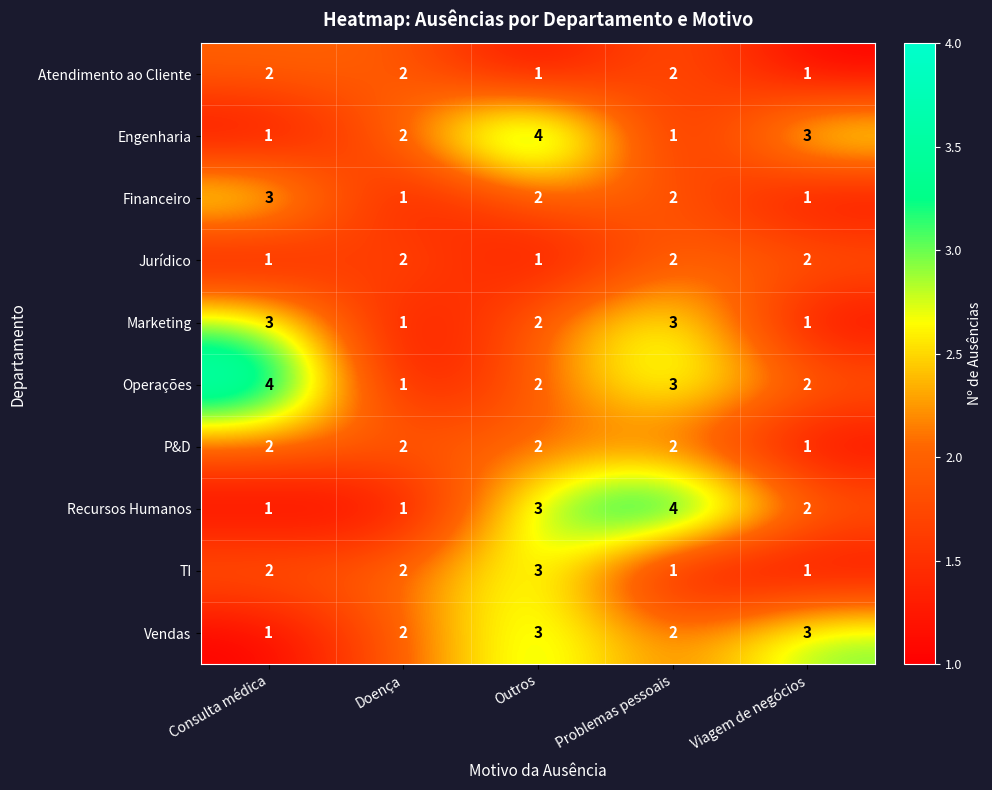

What is the total value across all series at Outros?

23